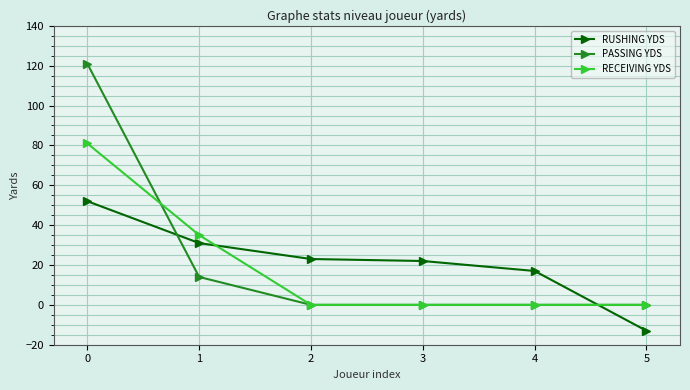

Which series has the widest spread of values?

PASSING YDS